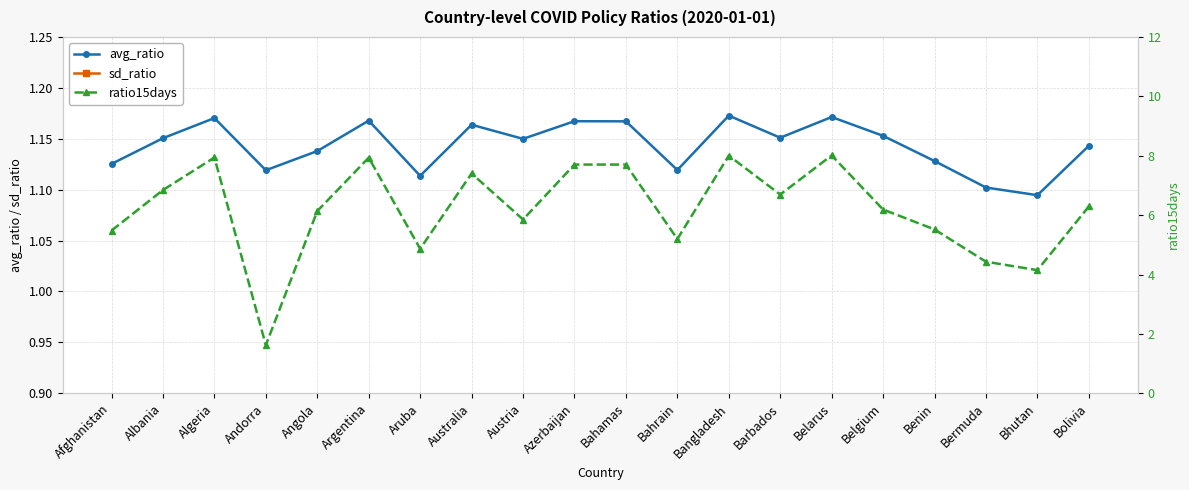

True or false: sd_ratio and avg_ratio intersect in this chart.

False